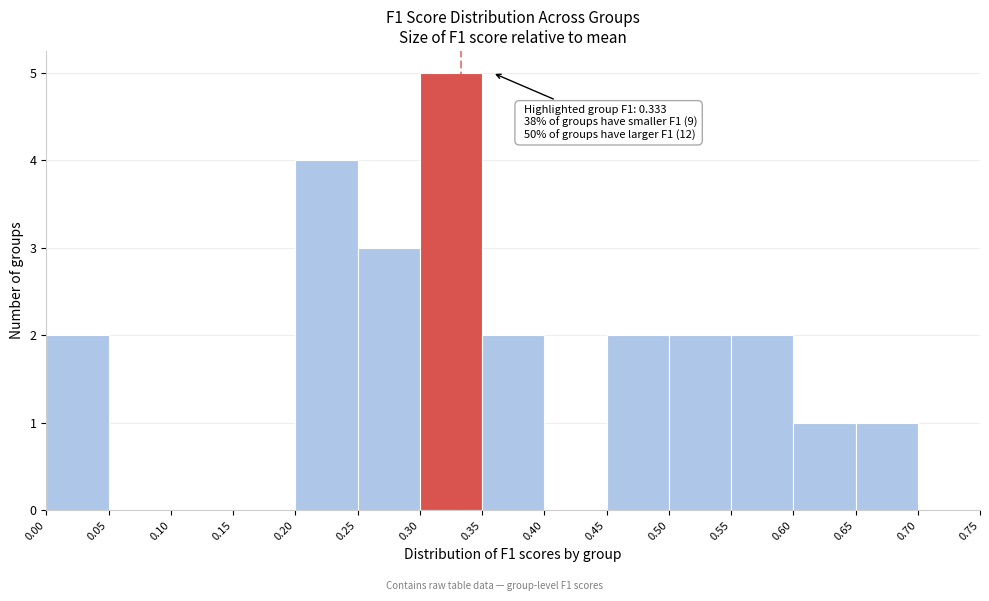

Over which range of the x-axis is the bar tallest?

0.30 to 0.35